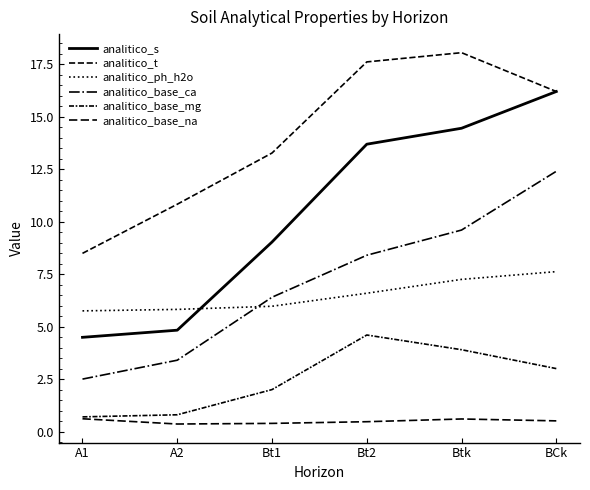

What is the sum of the analitico_base_na values at Bt2 and A2?

0.8